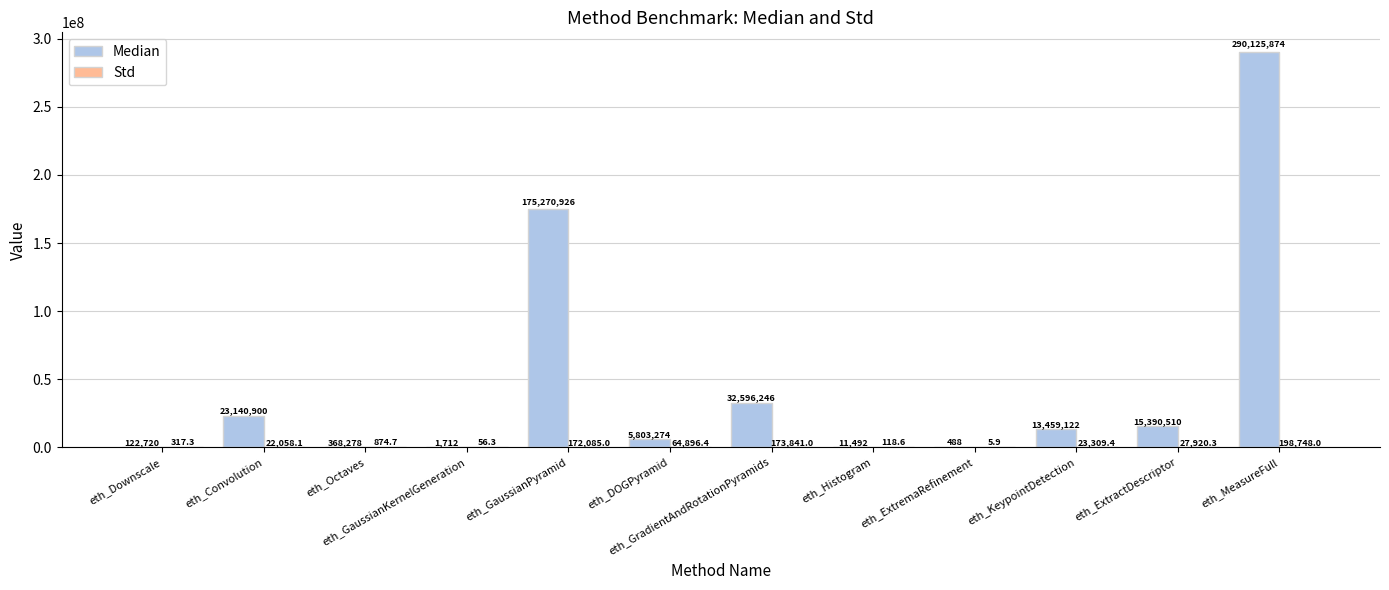

What is the maximum value shown in the chart?

290125874.0